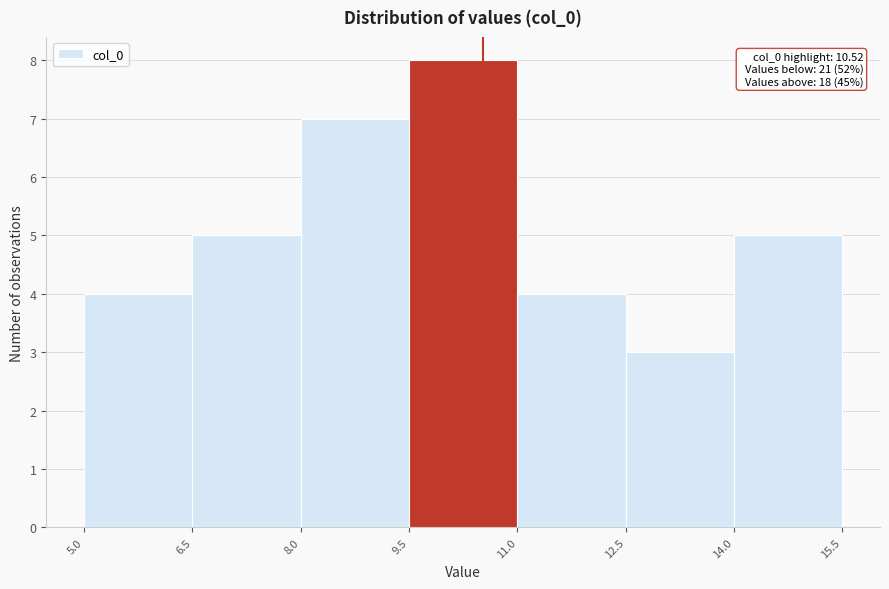

Which range on the x-axis has the tallest bar?

9.5 to 11.0